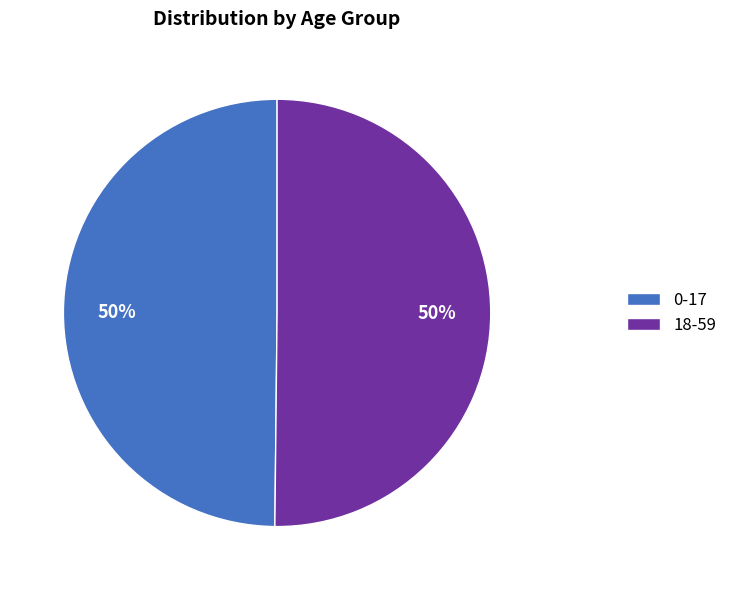

Count the number of slices in the pie.

2